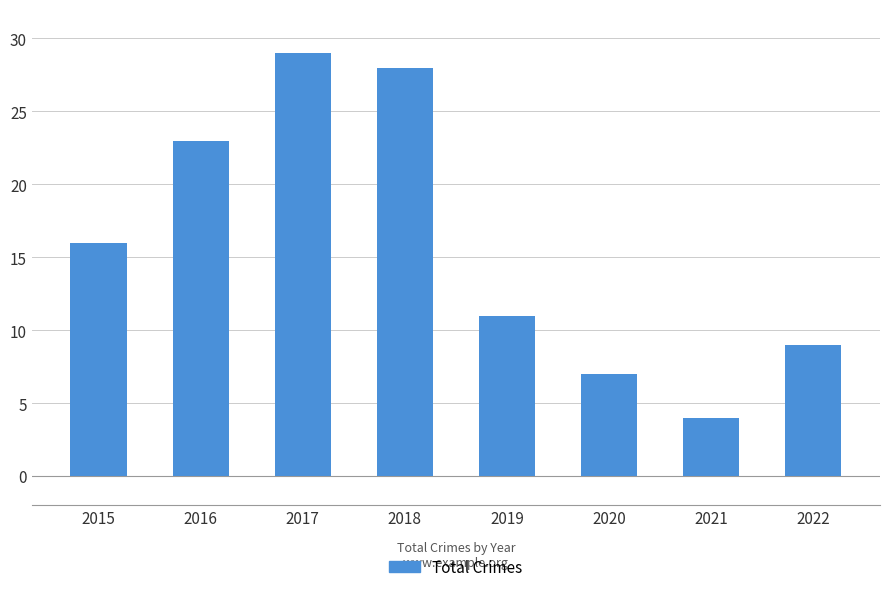

What is the difference between the second highest and minimum values?

24